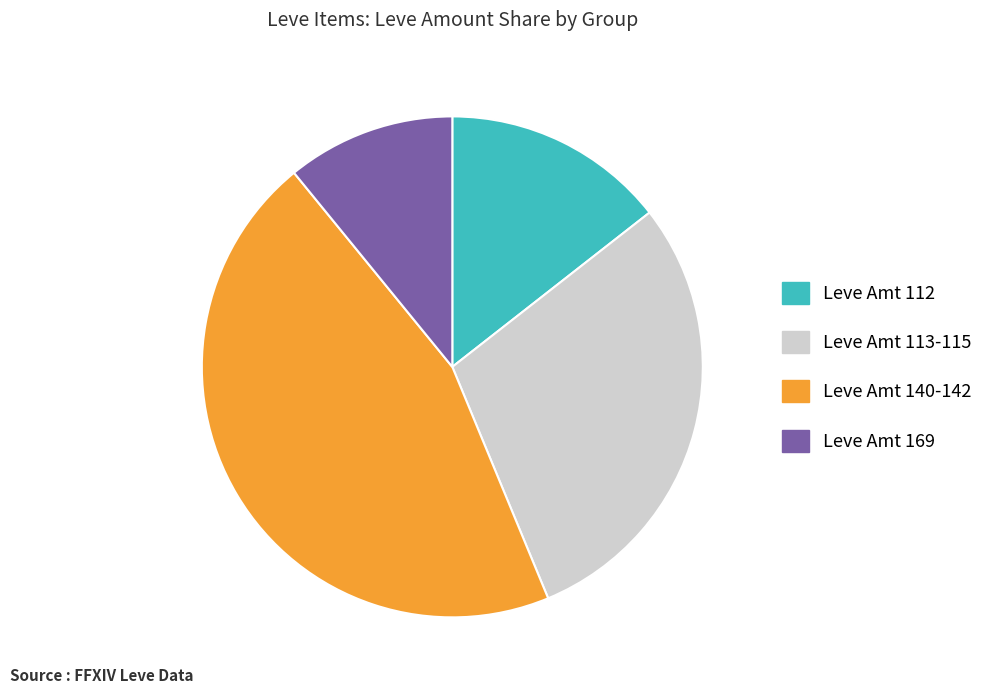

How many segments does this pie chart have?

4